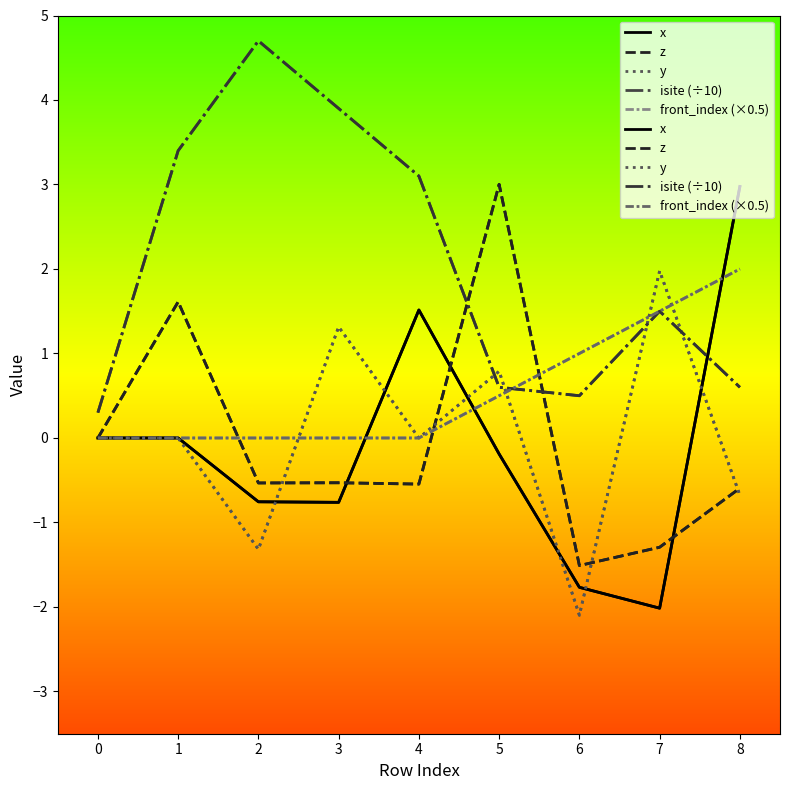

What is the difference between the highest and lowest values at 4?

3.6